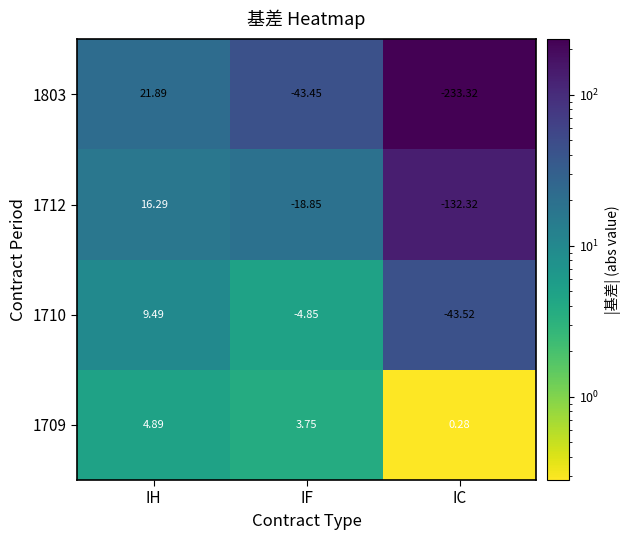

At which category is the sum across all series the highest?

IH